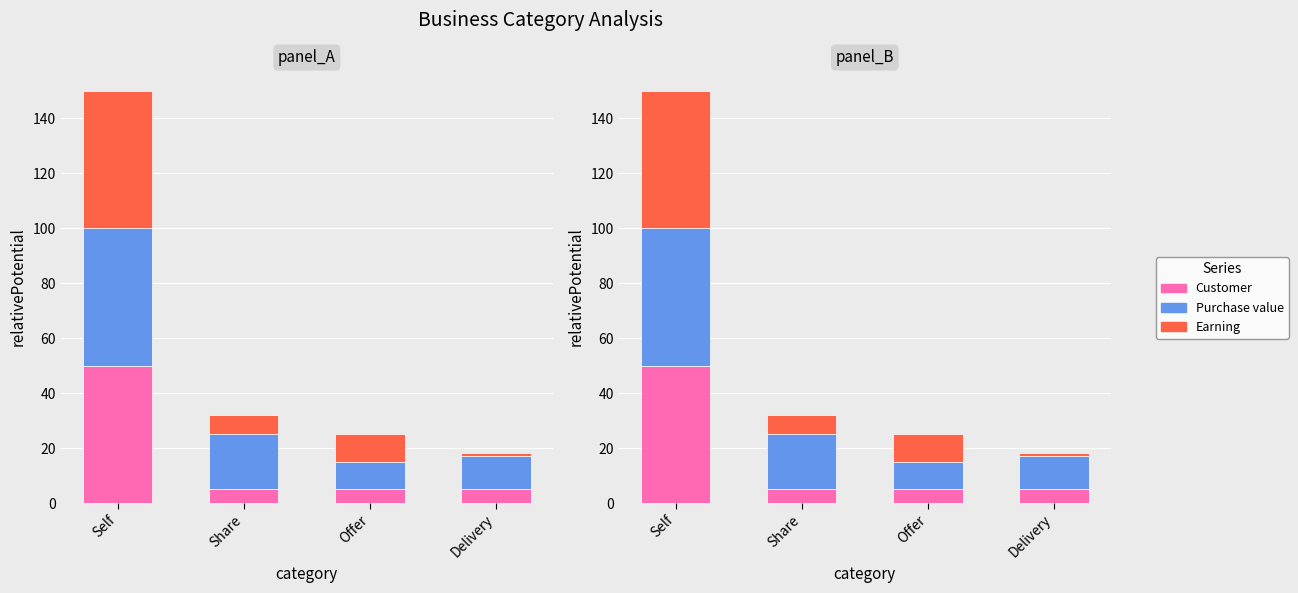

Which series has the widest spread of values?

Earning